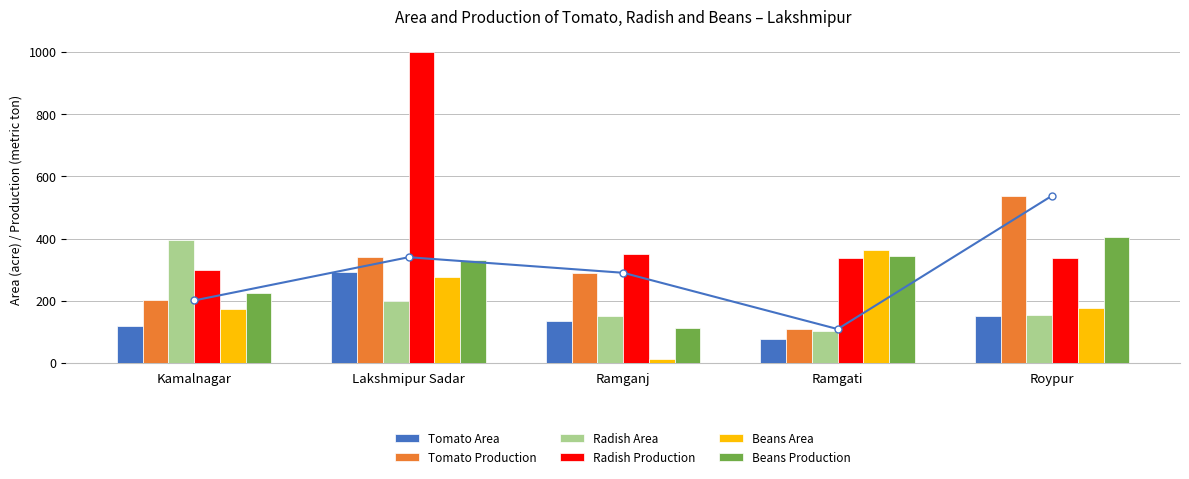

How many groups of bars are there?

5